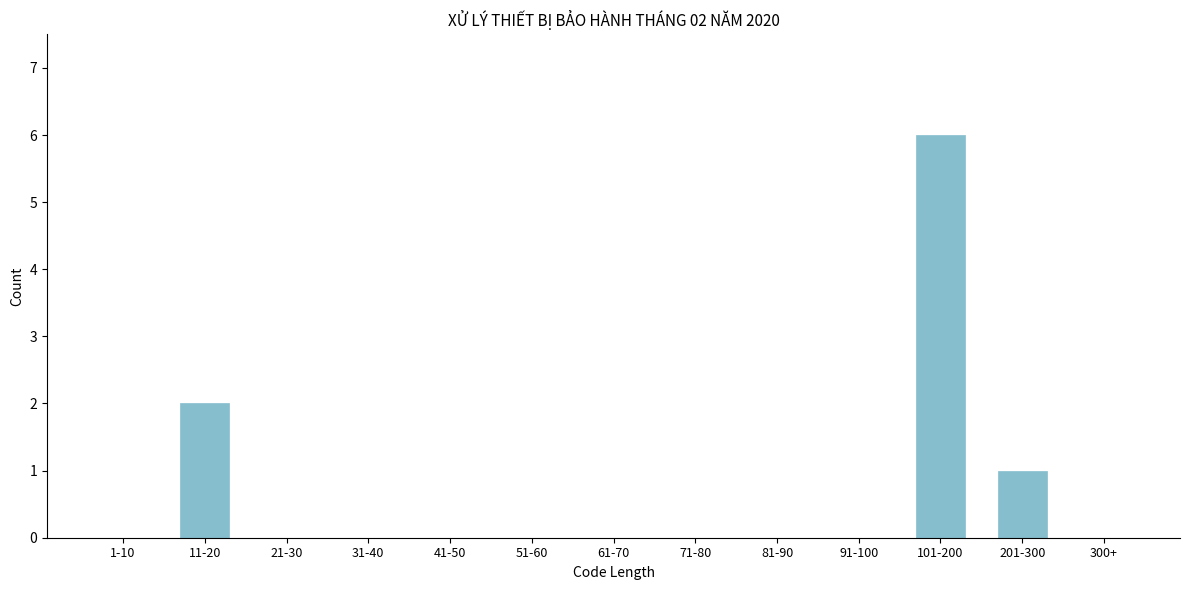

Reading left to right, transcribe all the data shown in this chart.

1-10=0	11-20=2	21-30=0	31-40=0	41-50=0	51-60=0	61-70=0	71-80=0	81-90=0	91-100=0	101-200=6	201-300=1	300+=0